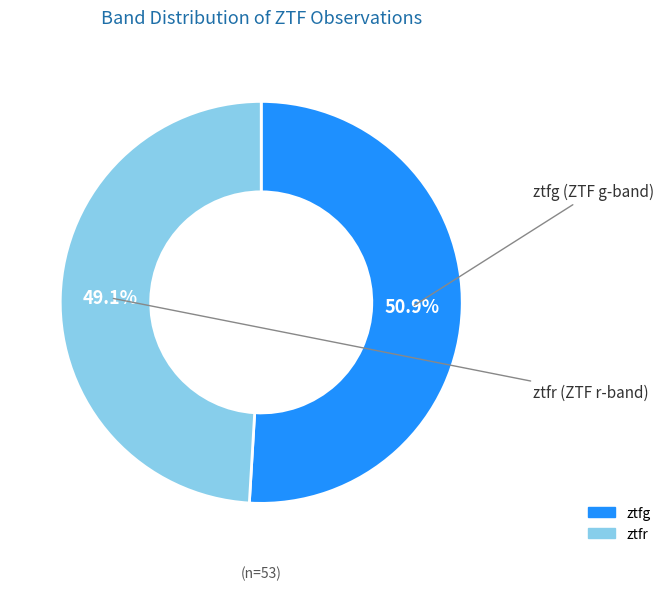

What is the largest slice in the pie chart?

ztfg